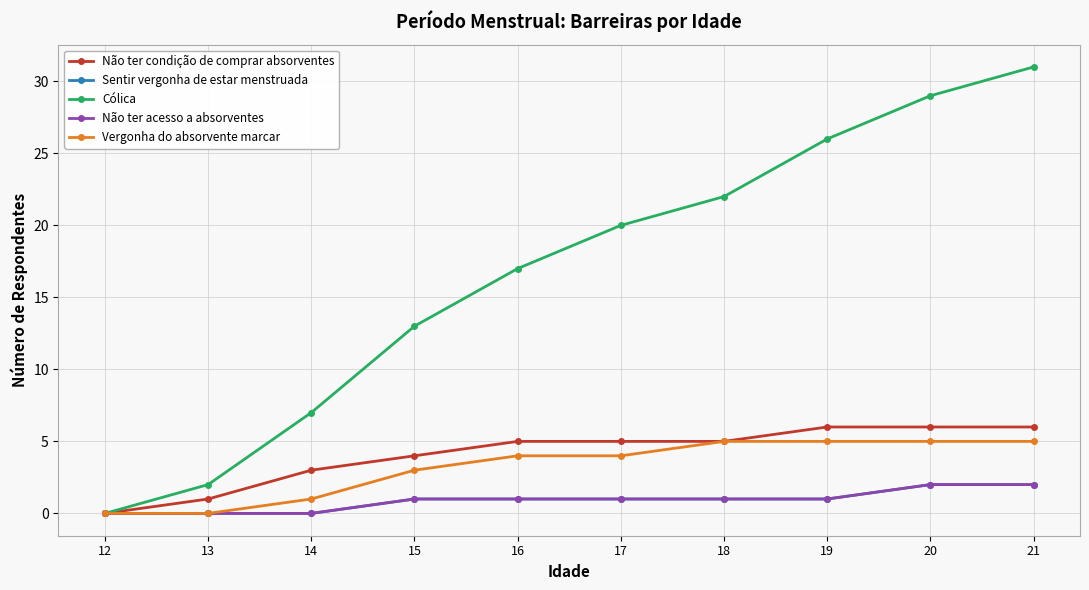

Is this an area chart (filled region under the line)?

No